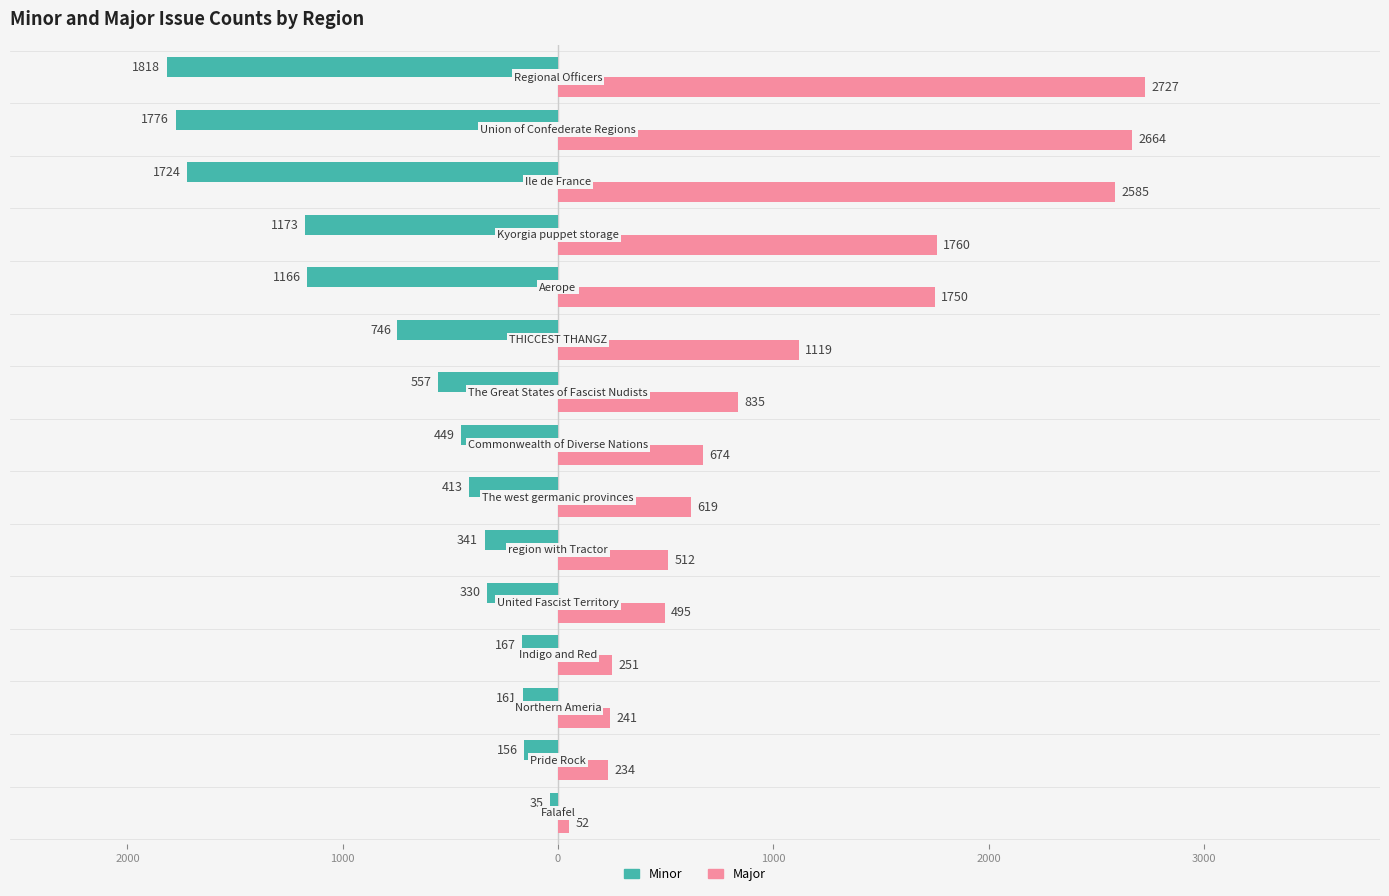

What is the sum of all Major values?

16518